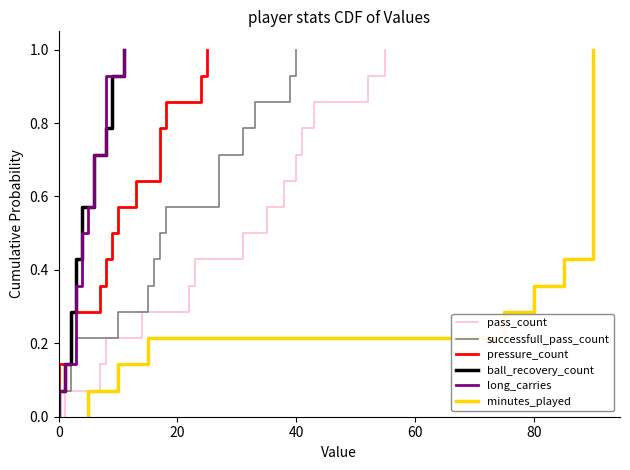

At how many categories does at least one series exceed 0?

14